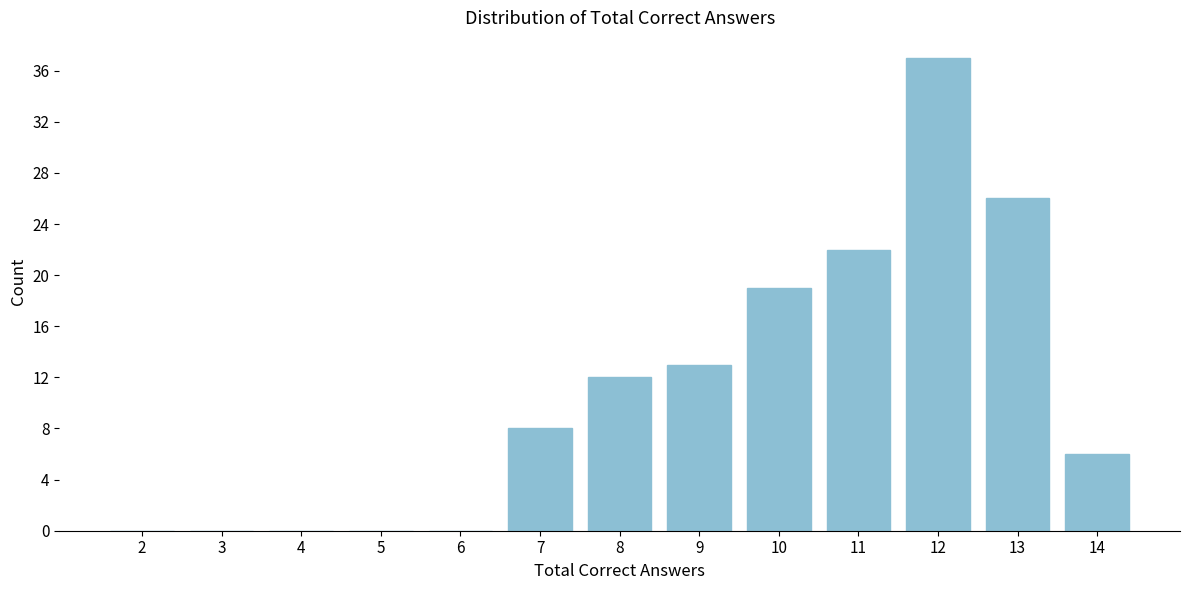

Reading right to left, extract all data points from this chart.

14=6	13=26	12=37	11=22	10=19	9=13	8=12	7=8	6=0	5=0	4=0	3=0	2=0